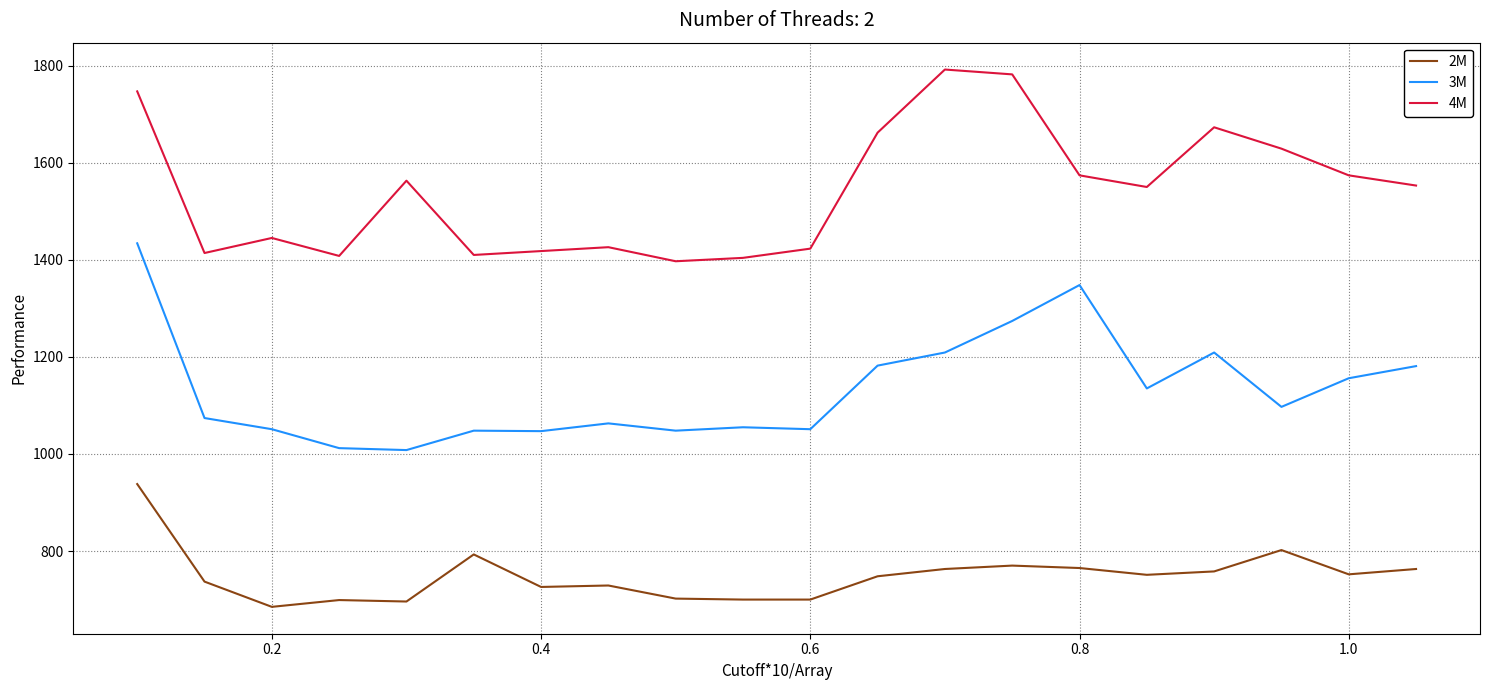

What is the highest value of the 4M series?

1792